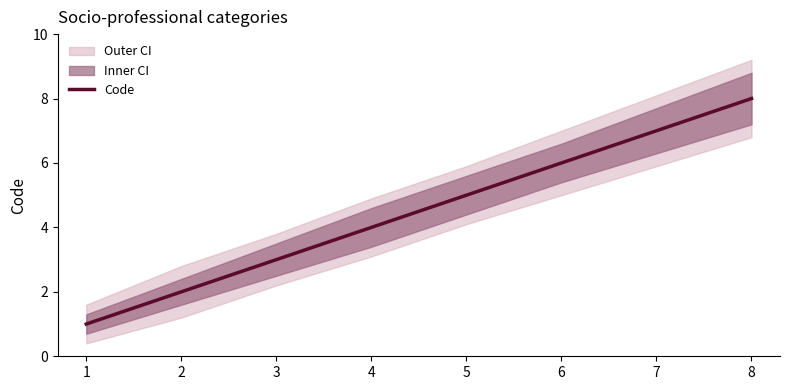

What is the change in value from 4 to 5?

+1